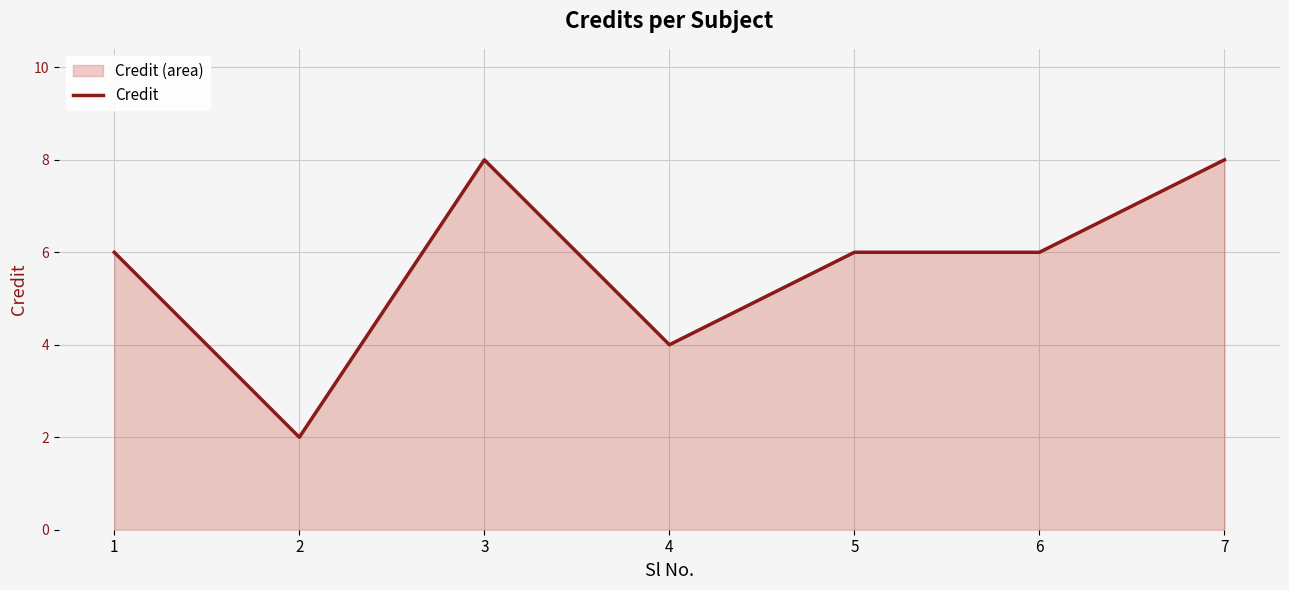

What is the difference between the maximum and minimum values?

6